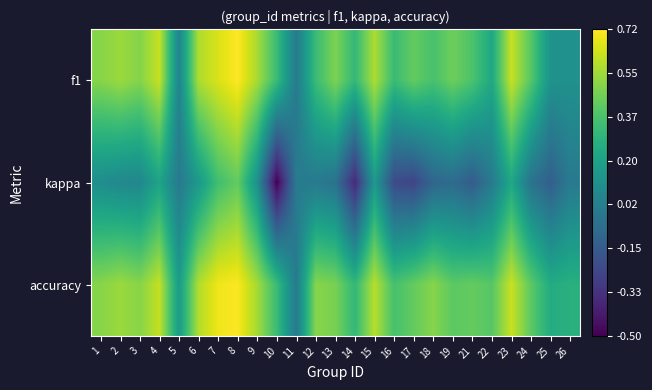

At which category does the chart reach its minimum across all series?

10